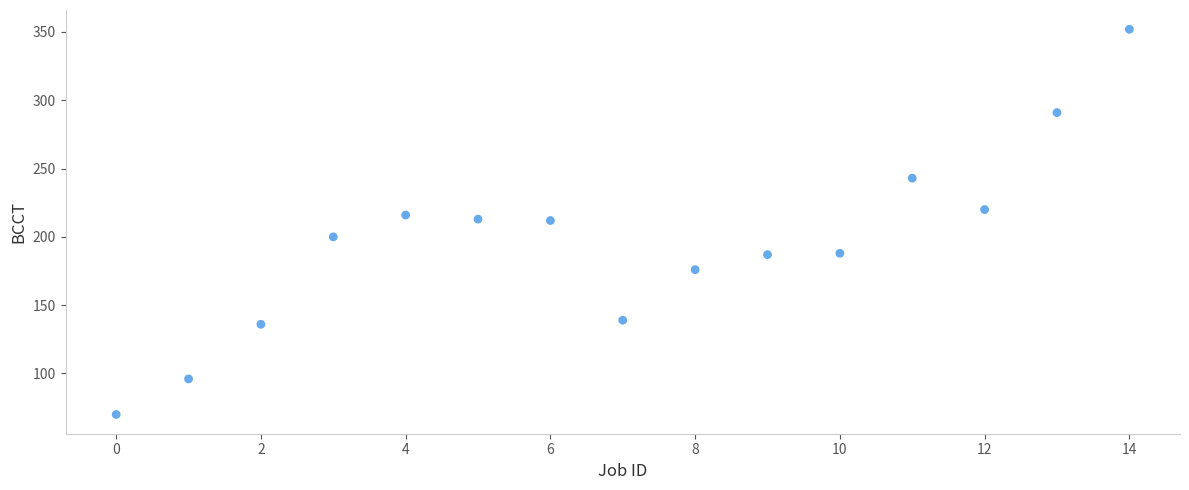

What is the range of Y values (max minus min)?

282